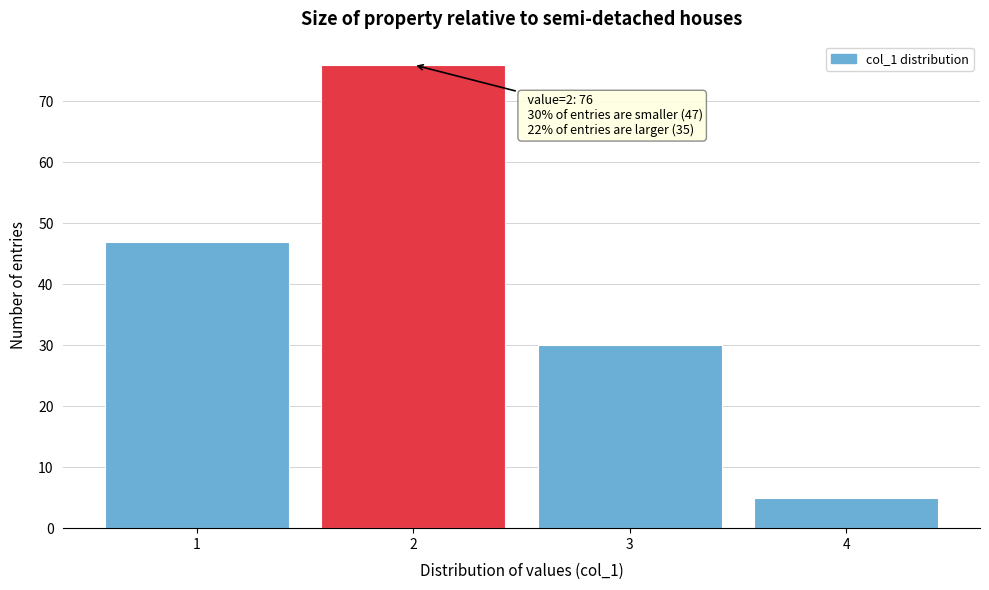

Reading right to left, transcribe all the data shown in this chart.

5	30	76	47